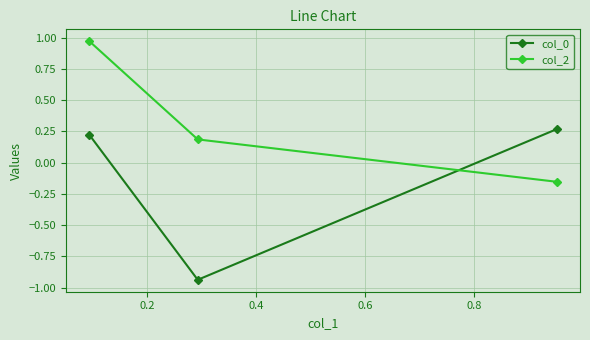

How many lines are shown in the chart?

2